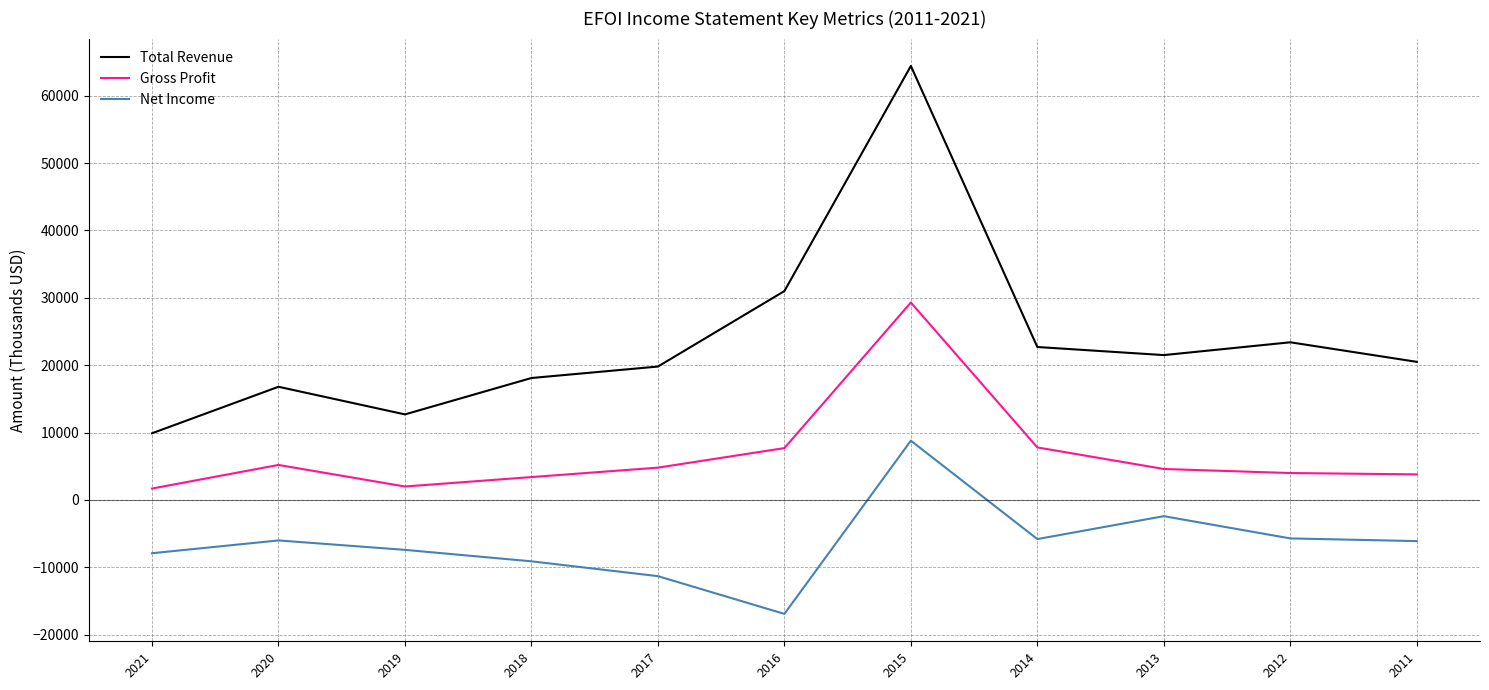

At which label is Total Revenue closest to 37150?

2016